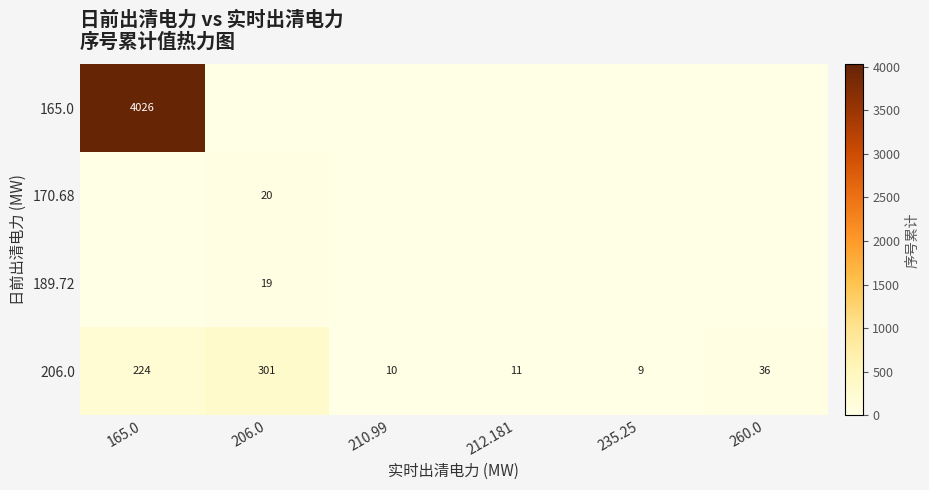

The value of 189.72 at 206.0 is 19. True or false?

True